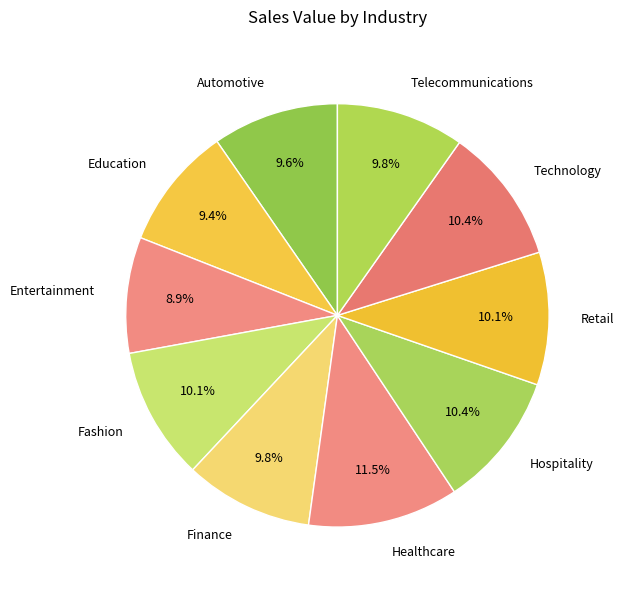

What is the largest slice in the pie chart?

Healthcare